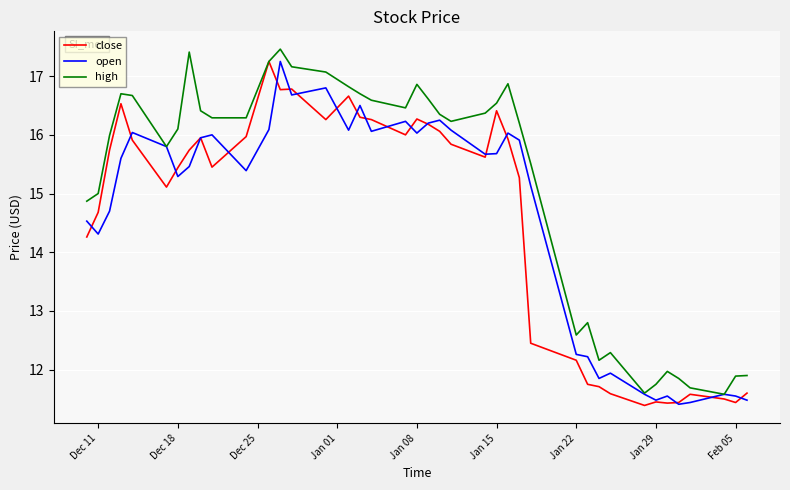

How many lines are shown in the chart?

3